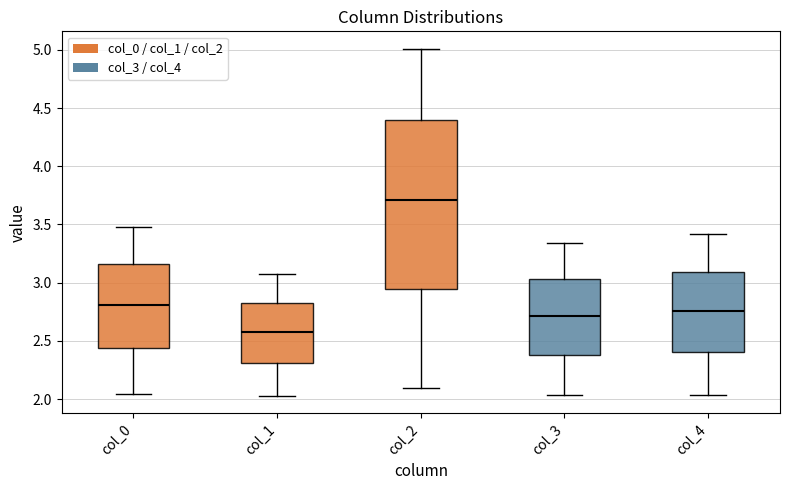

Reading left to right, read every box against the y-axis: the position of its median line, the range the box covers, and the ends of its whiskers. The values are not printed on the chart, so give them approximately, as read against the axis.

col_0: median 2.80, box 2.45 to 3.15, whiskers 2.05 to 3.50
col_1: median 2.55, box 2.30 to 2.85, whiskers 2.05 to 3.05
col_2: median 3.70, box 2.95 to 4.40, whiskers 2.10 to 5.00
col_3: median 2.70, box 2.40 to 3.05, whiskers 2.05 to 3.35
col_4: median 2.75, box 2.40 to 3.10, whiskers 2.05 to 3.40